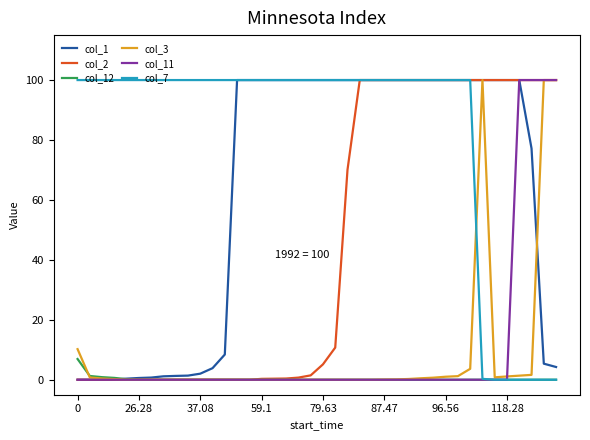

Which series has the largest total across all categories?

col_7